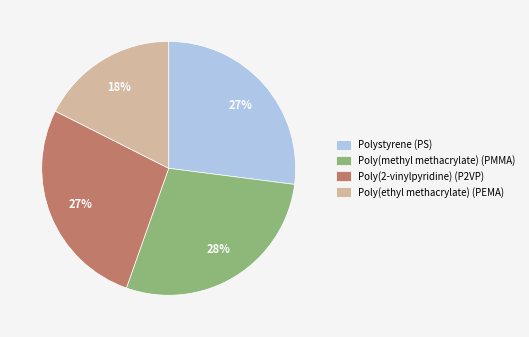

Does any single category account for the majority?

No